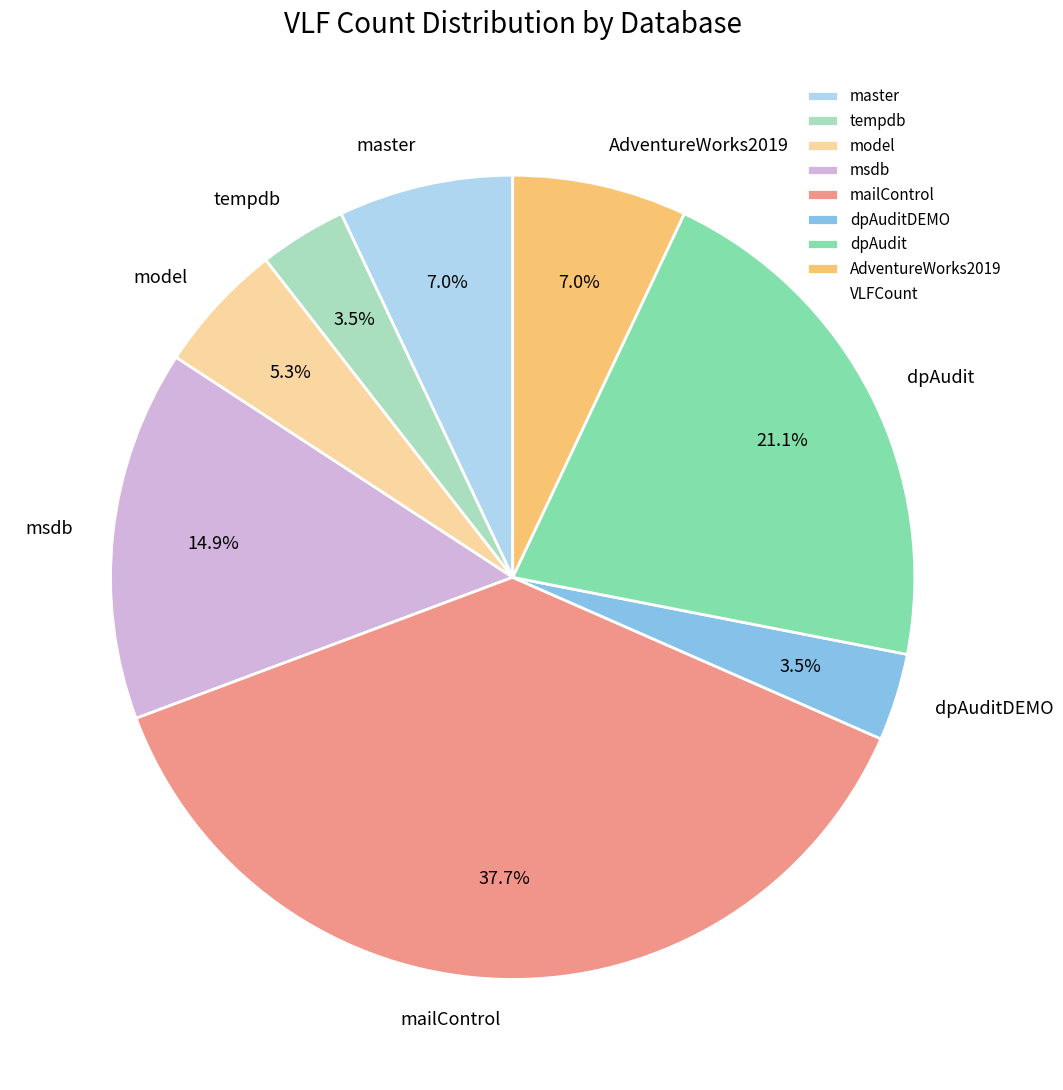

What is the largest slice in the pie chart?

mailControl